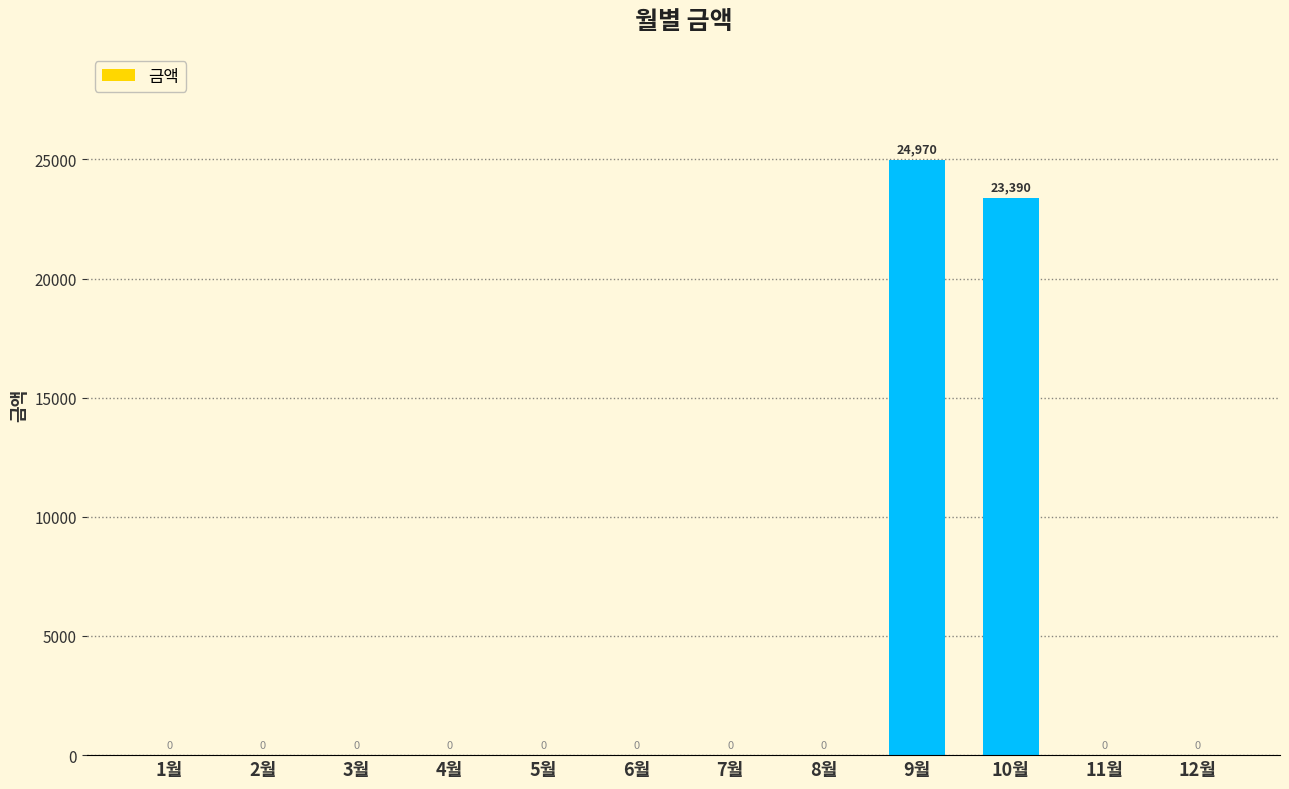

Does the chart contain stacked bars?

No